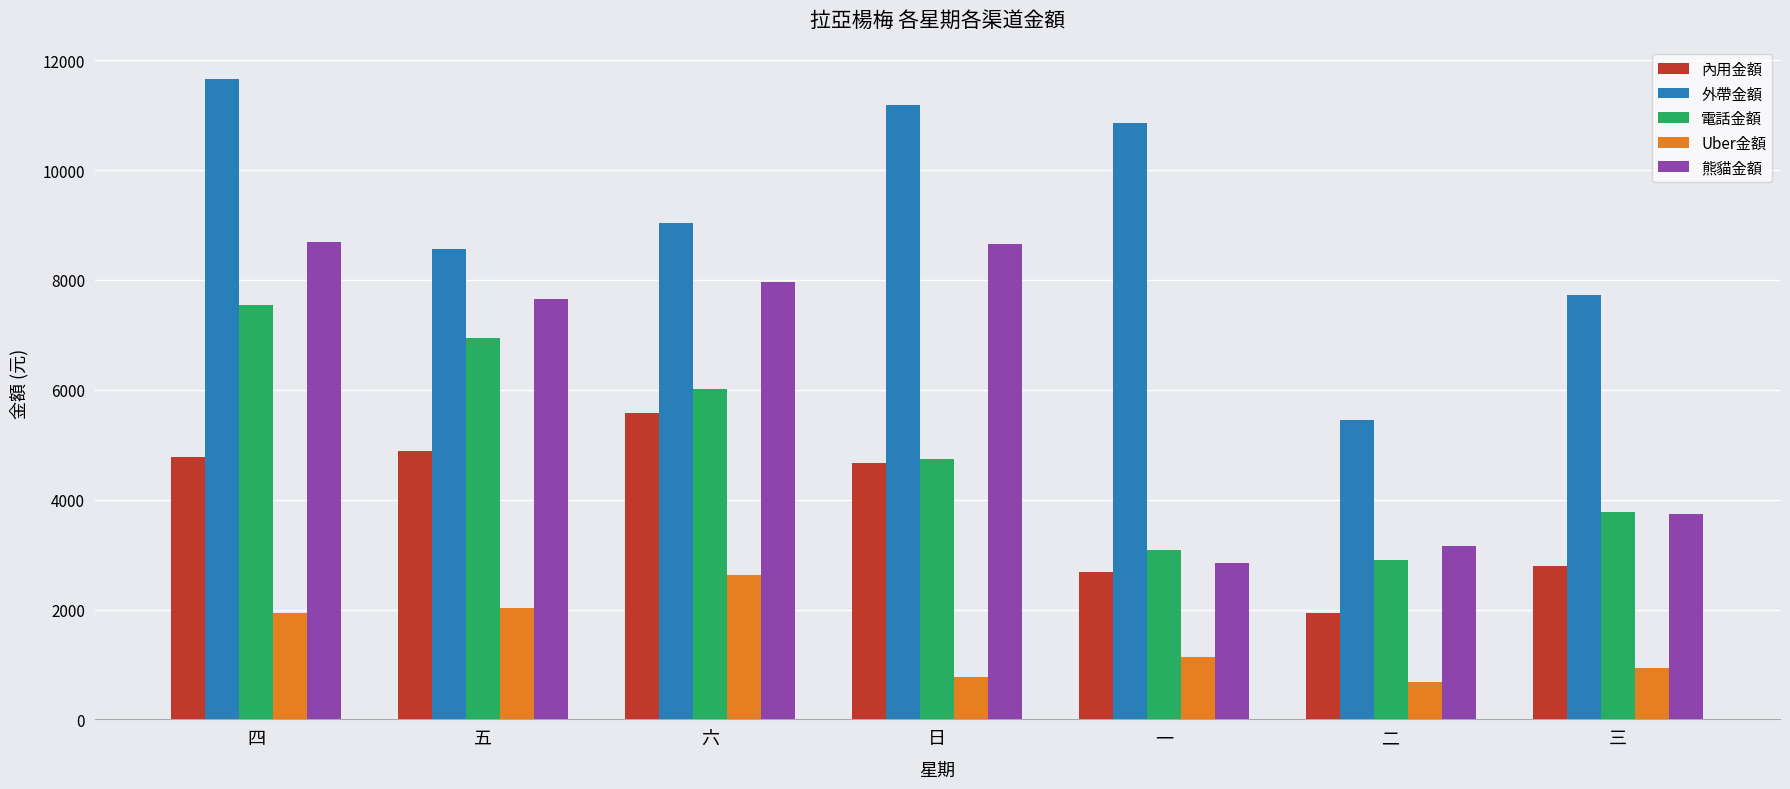

What are all the series names shown in the legend?

內用金額, 外帶金額, 電話金額, Uber金額, 熊貓金額